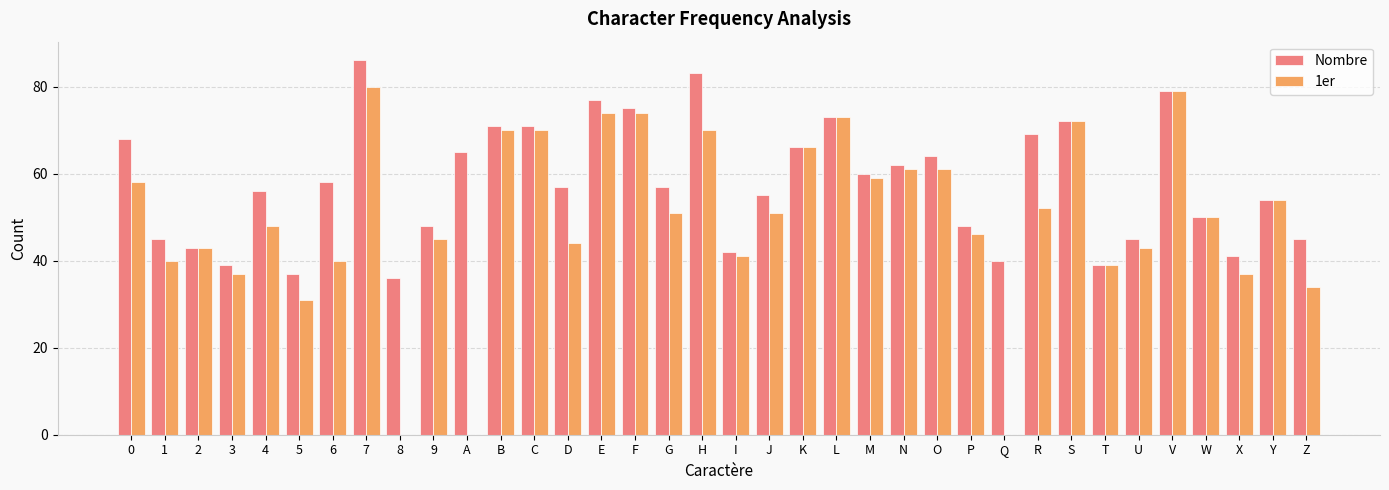

What is the sum of the 1er values at W and 2?

93